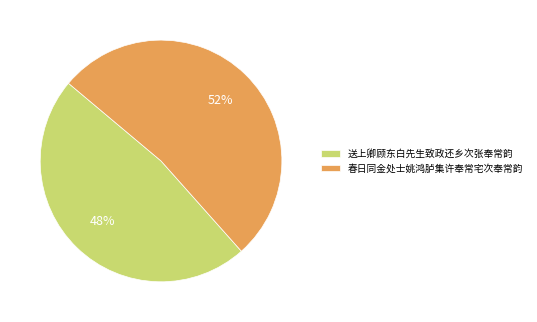

What is the majority slice?

春日同金处士姚鸿胪集许奉常宅次奉常韵